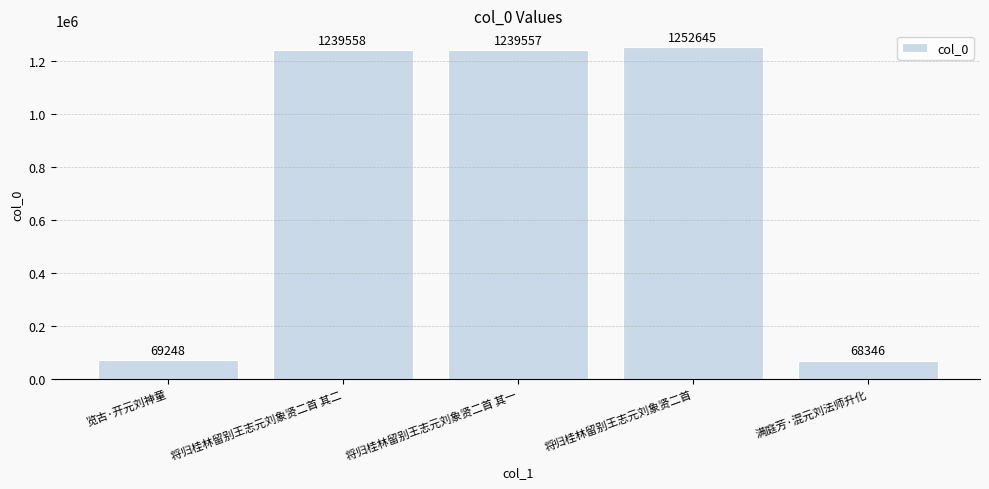

List the labels in order of value, smallest first.

满庭芳·混元刘法师升化, 览古·开元刘神童, 将归桂林留别王志元刘象贤二首 其一, 将归桂林留别王志元刘象贤二首 其二, 将归桂林留别王志元刘象贤二首